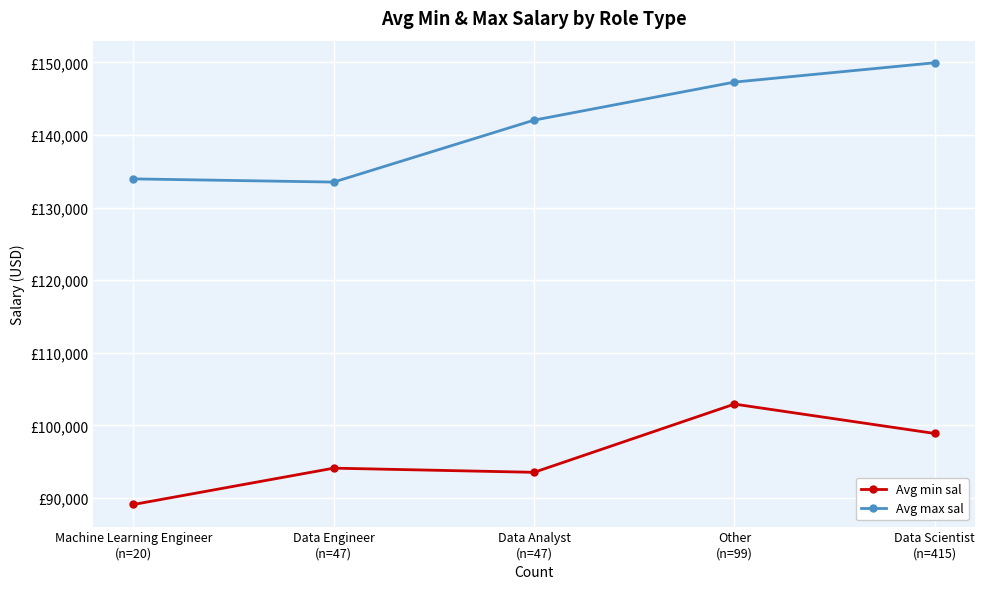

True or false: Avg min sal and Avg max sal cross at least once.

False